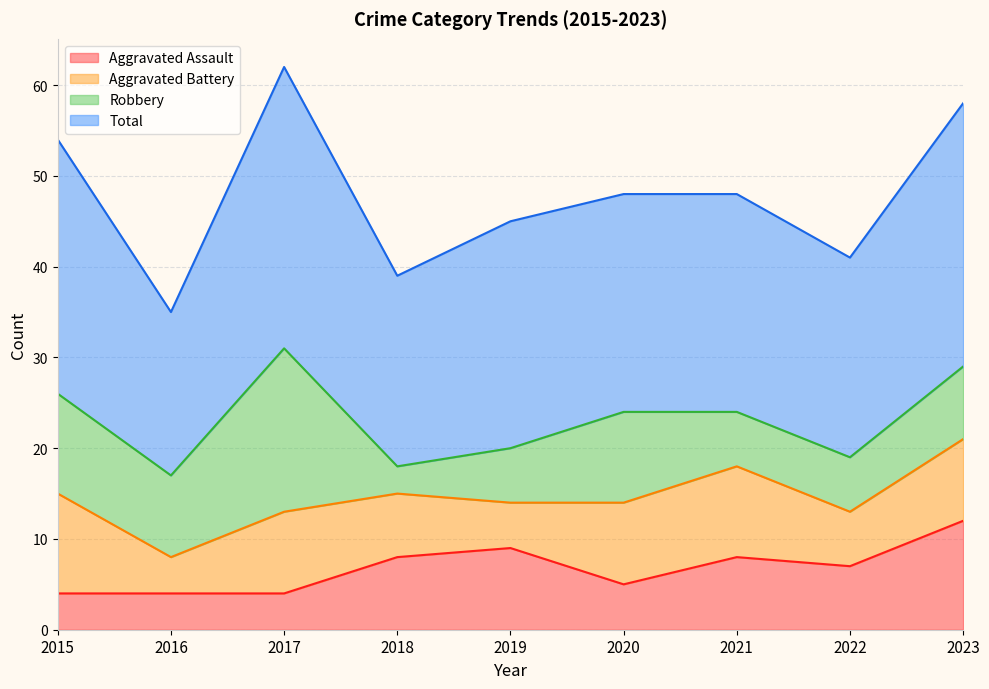

Is it true that Aggravated Assault equals 12 at 2023?

True